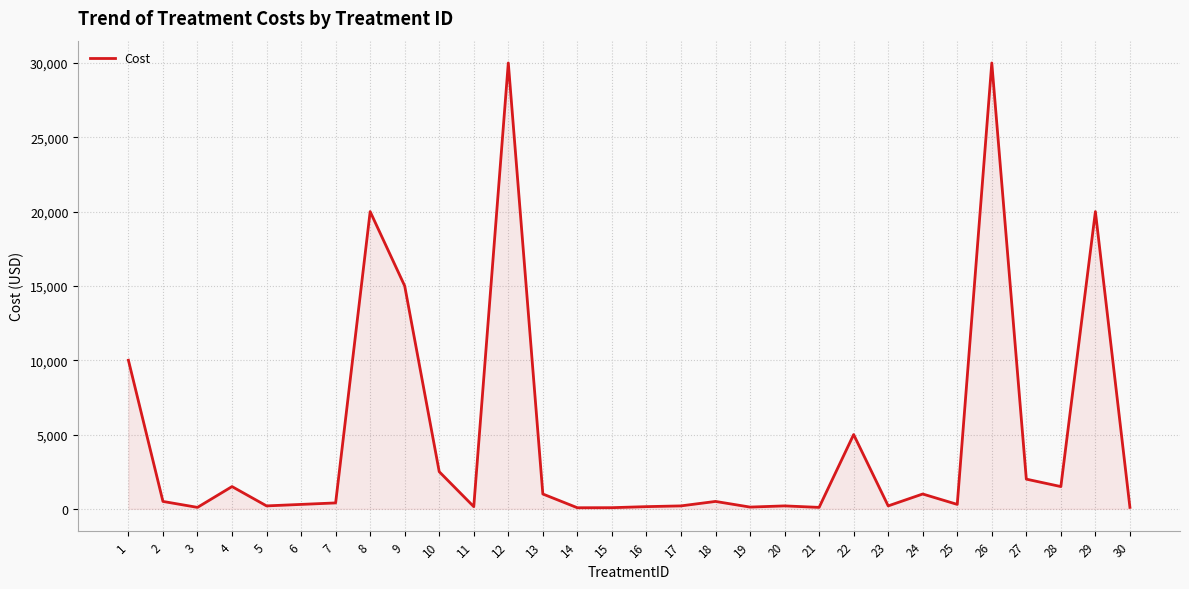

The value at 1 is 10000. True or false?

True